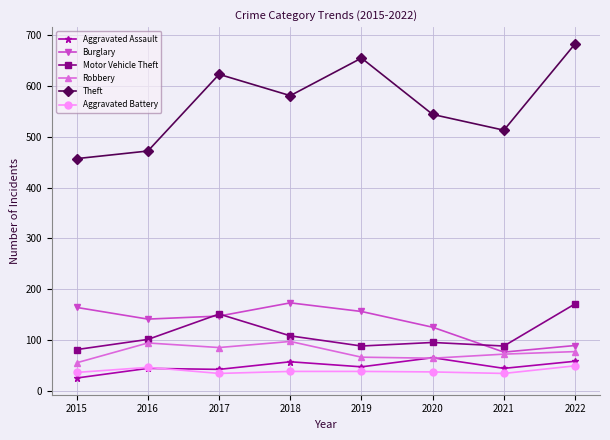

What is the total value across all series at 2022?

1127